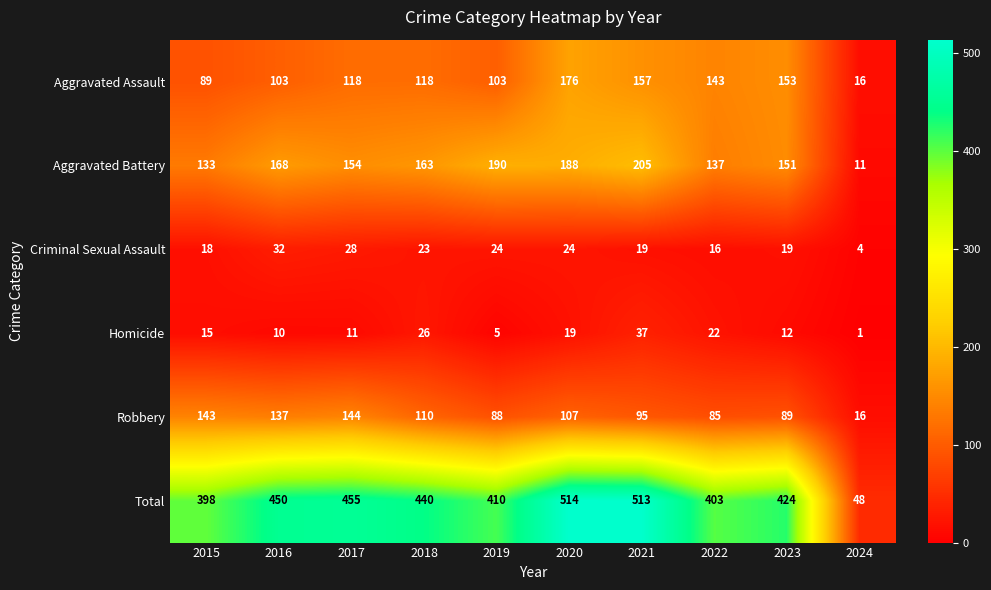

What is the approximate value of Aggravated Battery at 2016, to the nearest 5?

170